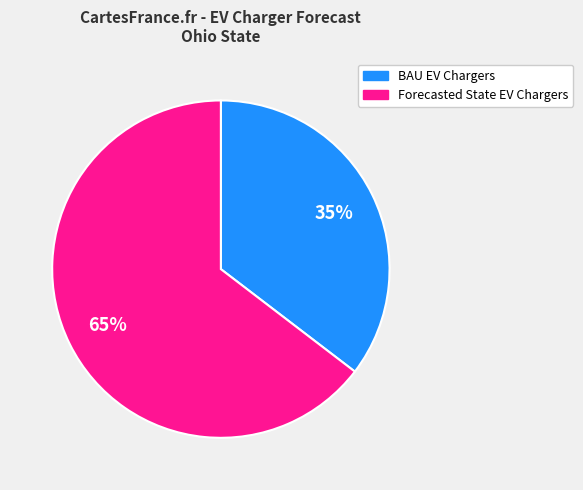

How many slices are in this pie chart?

2